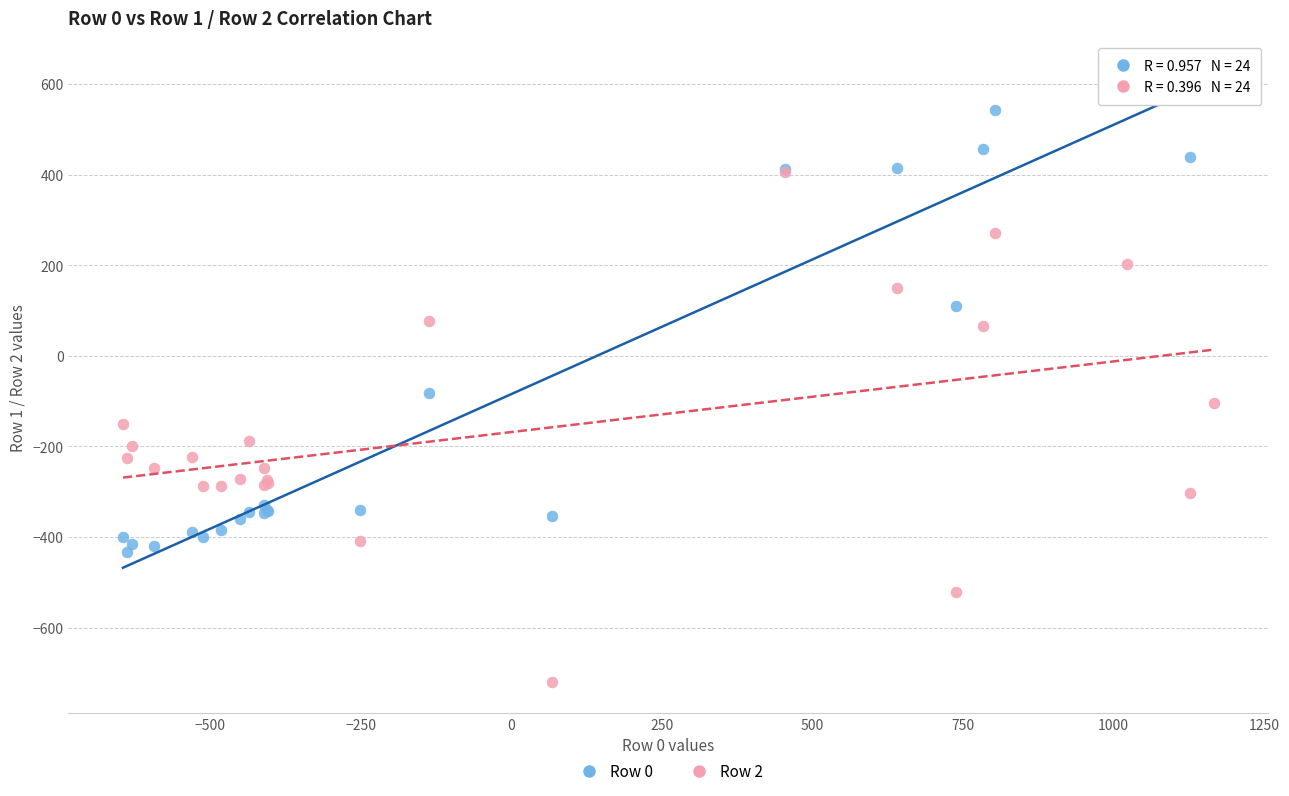

What are all the series names shown in the legend?

Row 0, Row 2